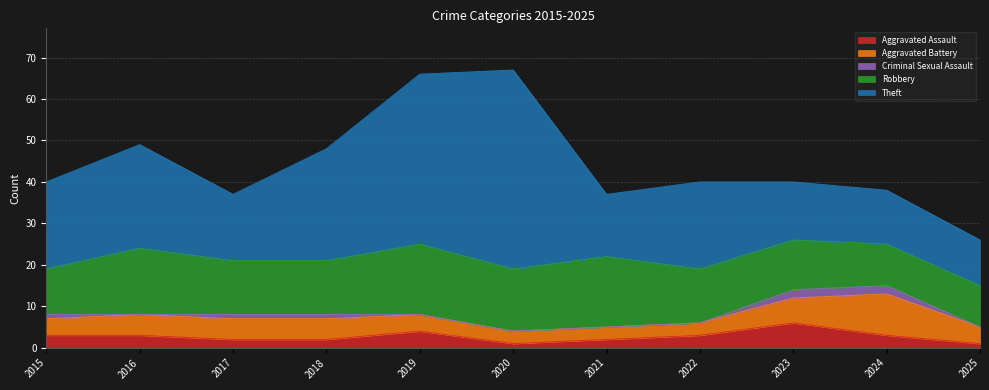

Reading right to left, transcribe all the data shown in this chart.

Aggravated Assault: 1	3	6	3	2	1	4	2	2	3	3
Aggravated Battery: 4	10	6	3	3	3	4	5	5	5	4
Criminal Sexual Assault: 0	2	2	0	0	0	0	1	1	0	1
Robbery: 10	10	12	13	17	15	17	13	13	16	11
Theft: 11	13	14	21	15	48	41	27	16	25	21